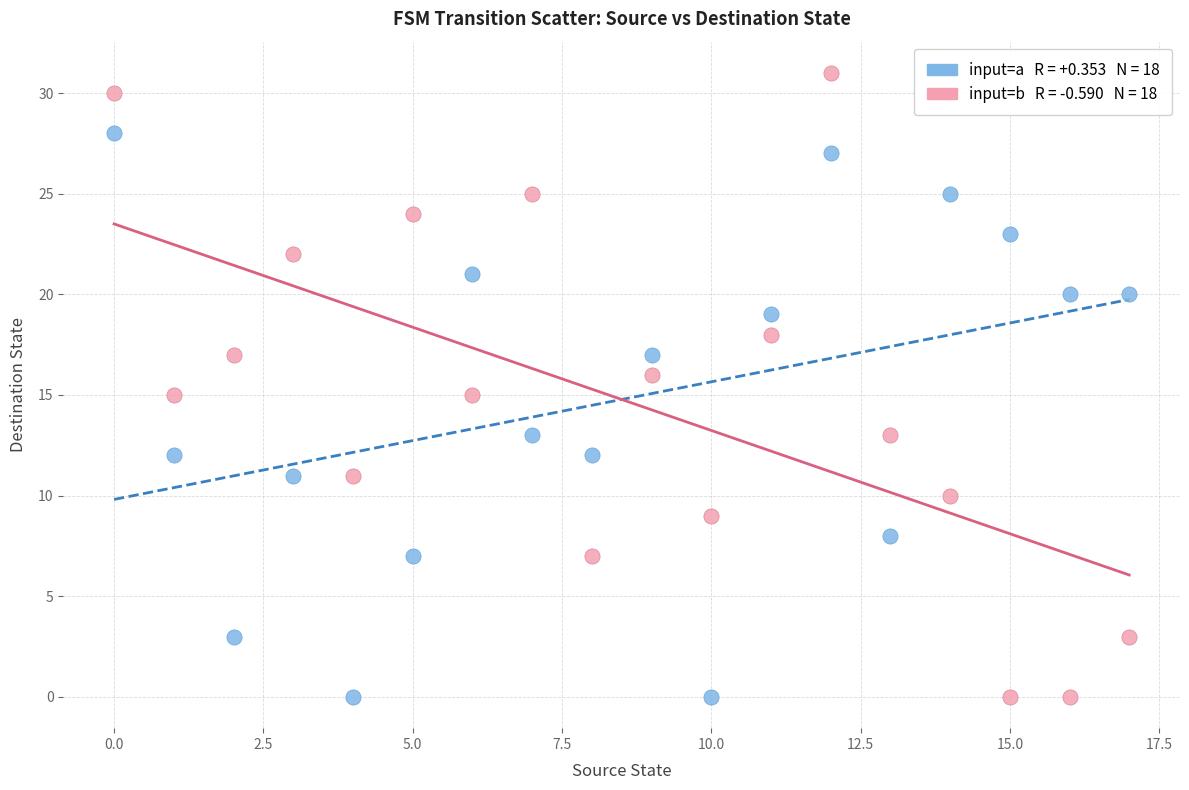

Across all data points, what is the range of Y values (max minus min)?

31